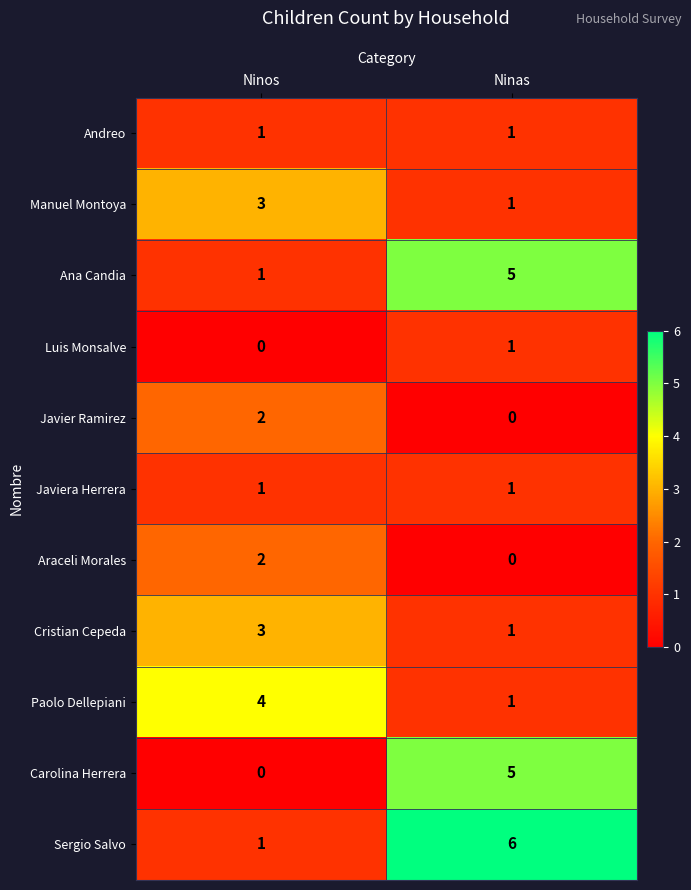

What is the total value across all series at Ninos?

18